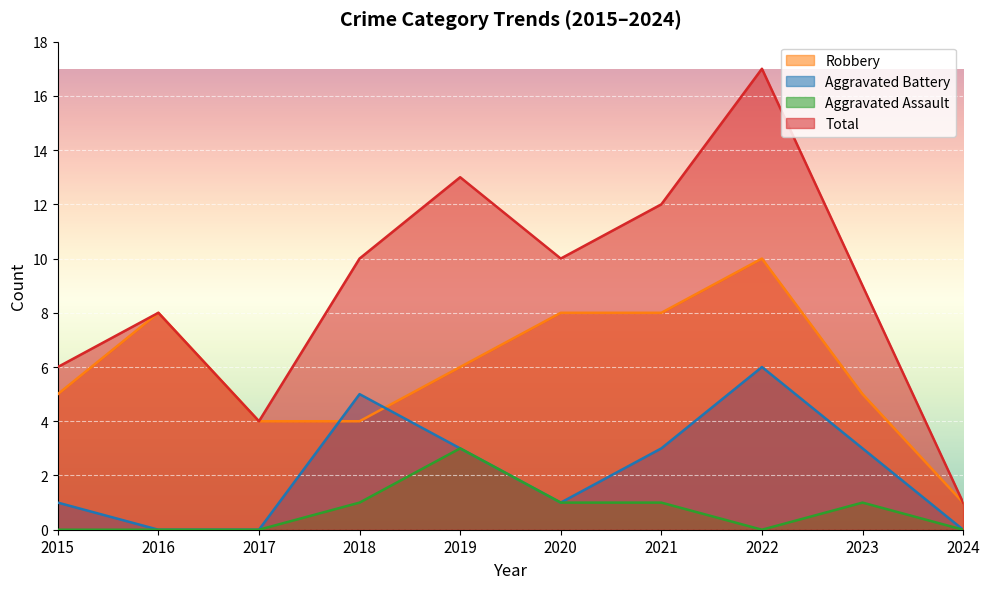

Where is Aggravated Battery nearest to the value 3?

2019